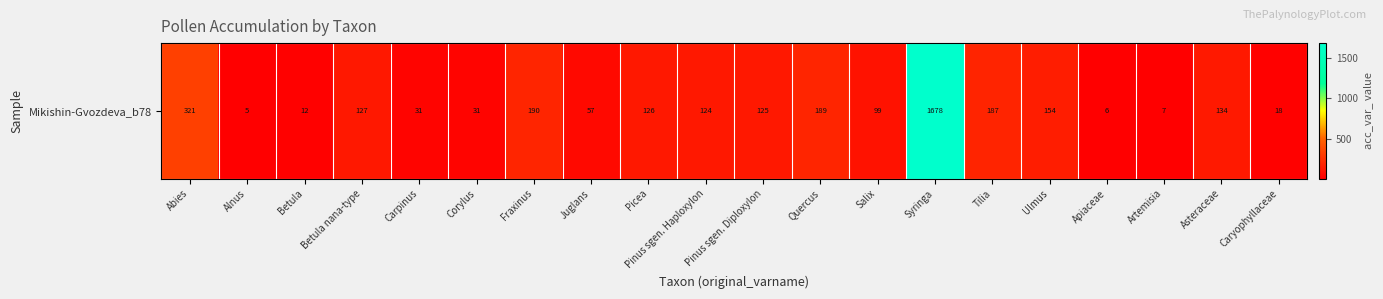

List the labels in order of value, smallest first.

Alnus, Apiaceae, Artemisia, Betula, Caryophyllaceae, Carpinus, Corylus, Juglans, Salix, Pinus sgen. Haploxylon, Pinus sgen. Diploxylon, Picea, Betula nana-type, Asteraceae, Ulmus, Tilia, Quercus, Fraxinus, Abies, Syringa